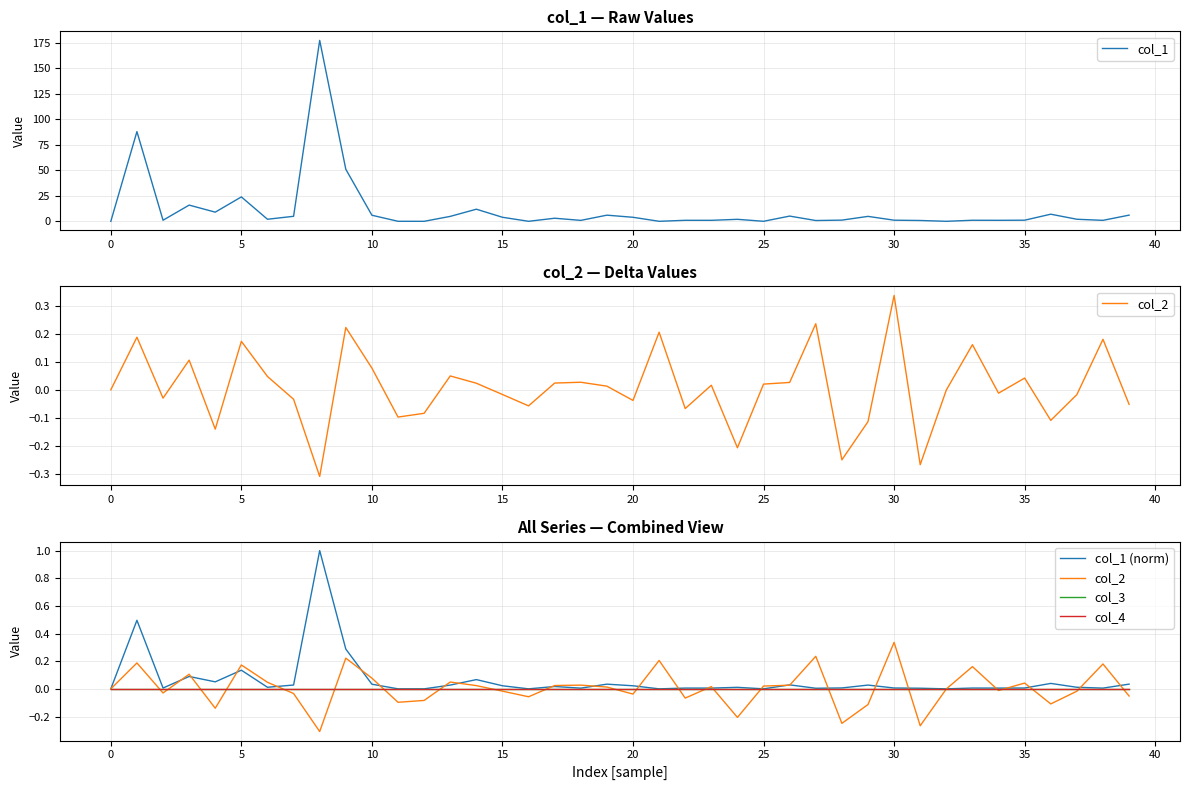

What are all the series names shown in the legend?

col_1, col_2, col_1 (norm), col_3, col_4